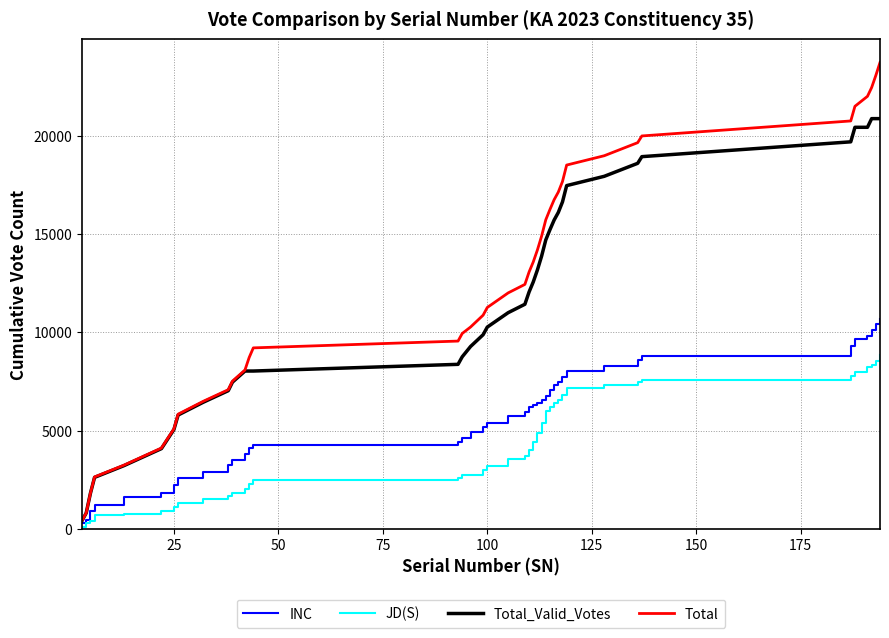

Does the chart display data point markers on the line(s)?

No